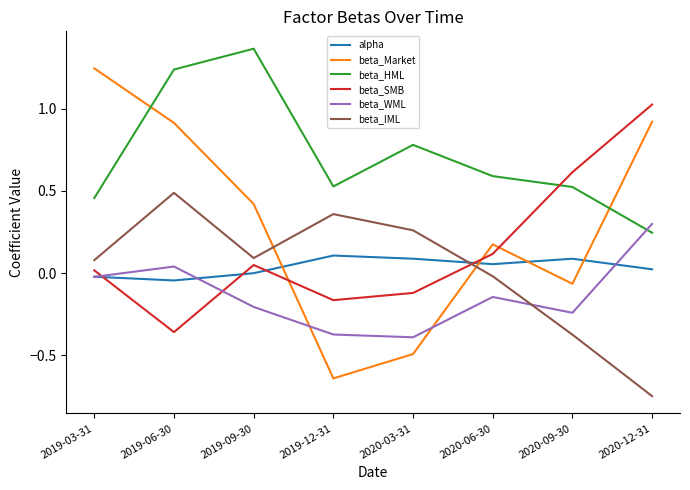

At which category does the chart reach its peak across all series?

2019-09-30